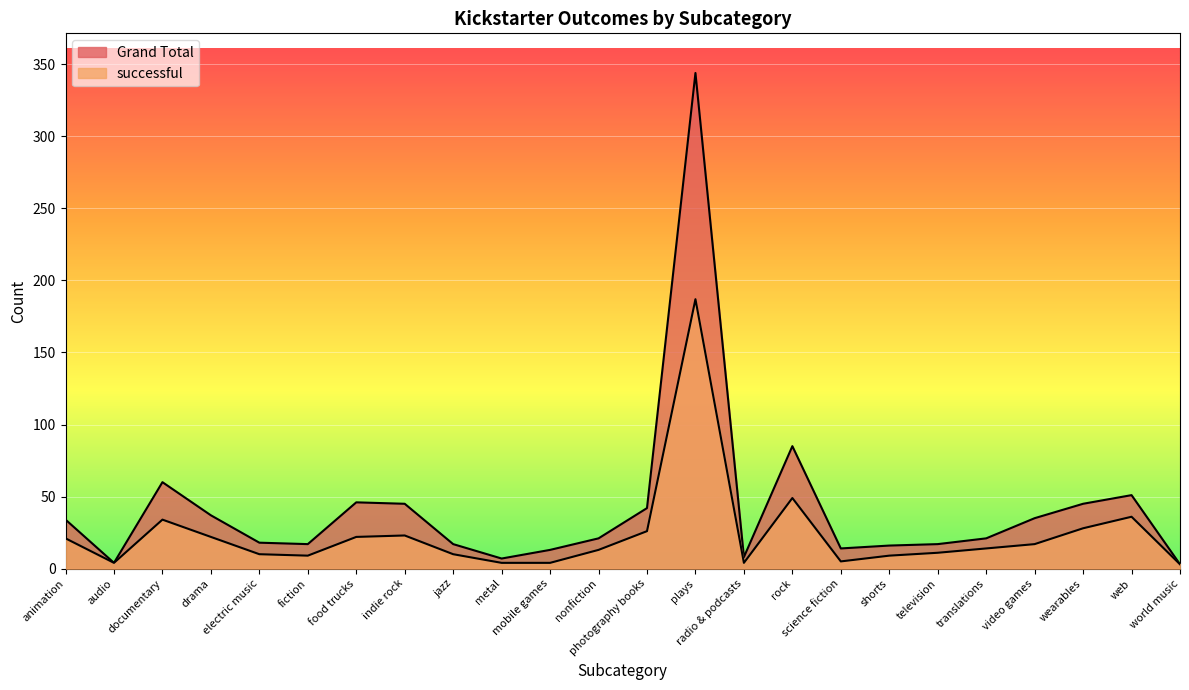

What is the label of the 24th point from the left?

world music